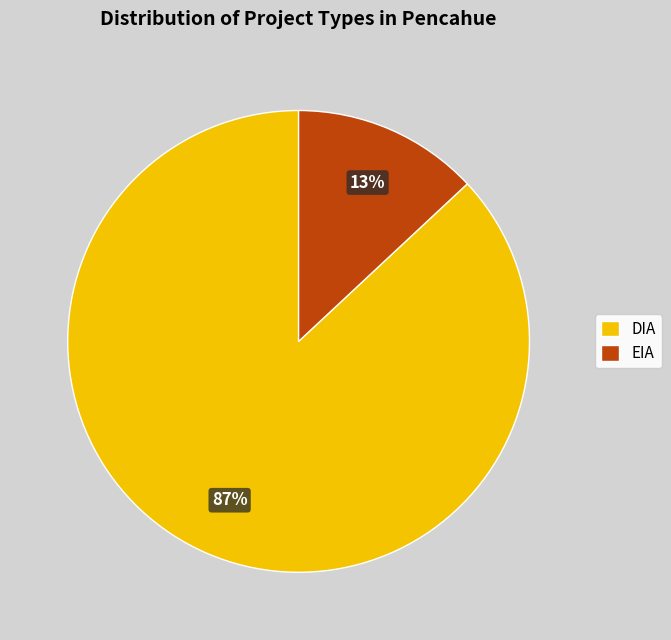

Which category has the smallest portion of the pie?

EIA